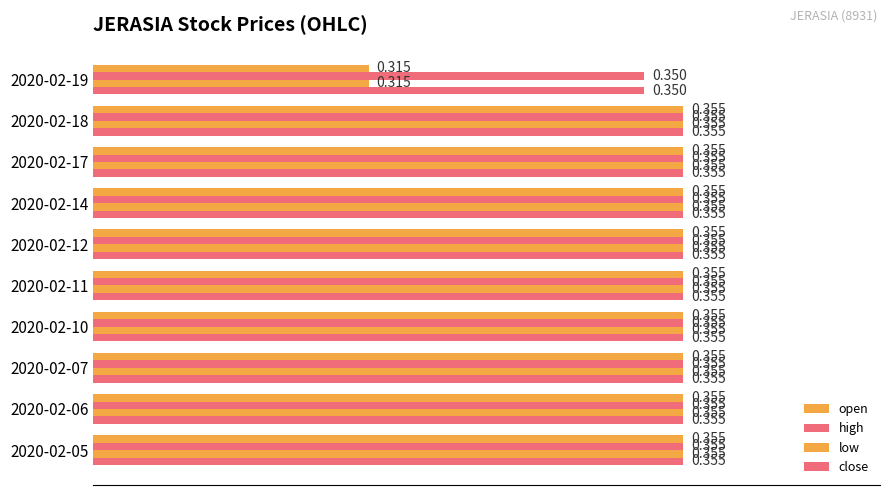

Count the number of categories in the chart.

10